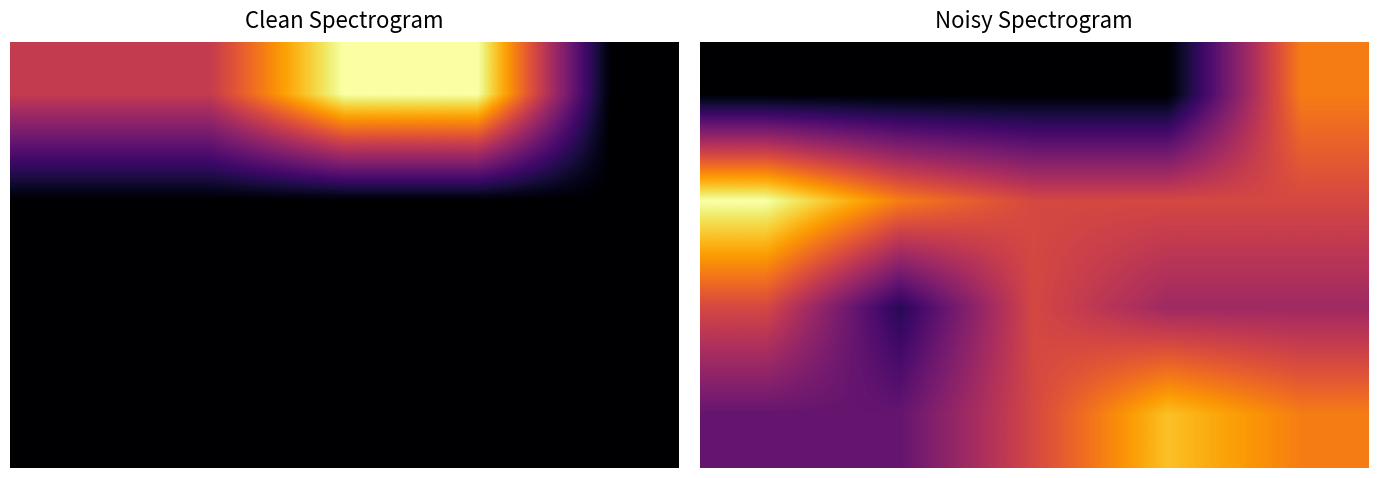

What is the spread (max minus min) of values at 2?

3600